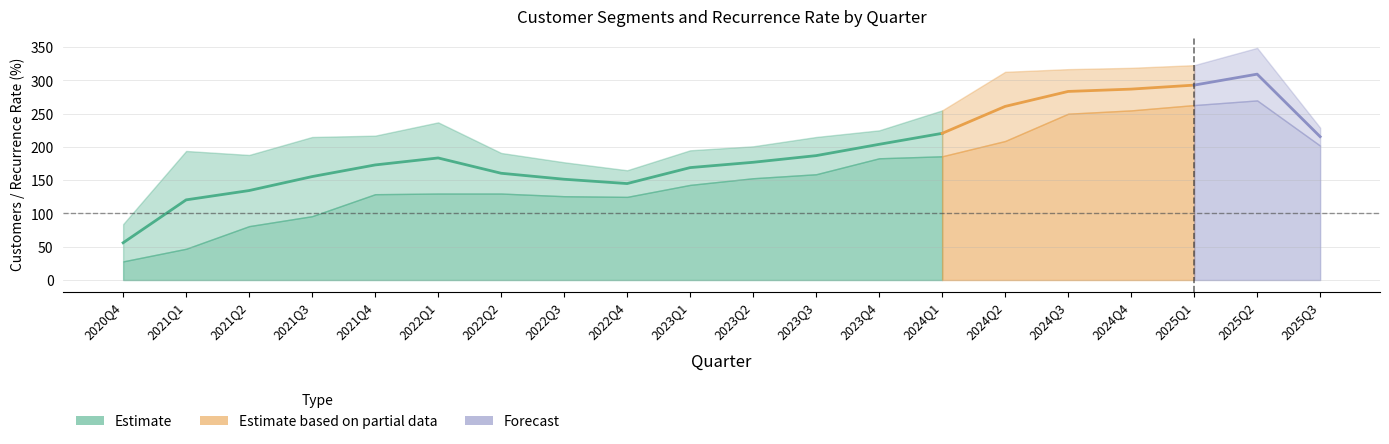

Which has a higher value, 2025Q3 or 2023Q4?

2025Q3